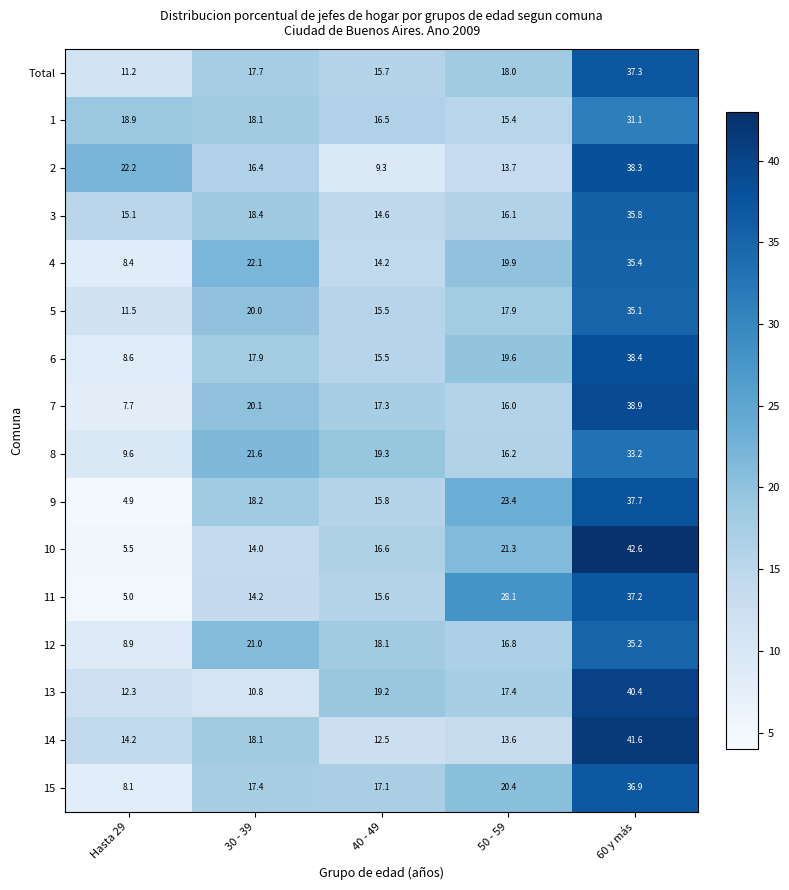

Which series has the largest range (max minus min)?

10